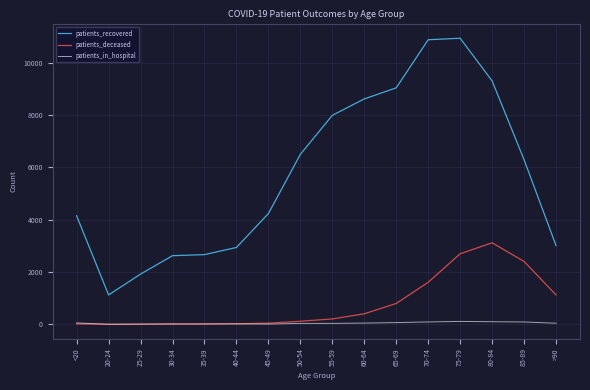

How many times do patients_in_hospital and patients_deceased cross each other?

1